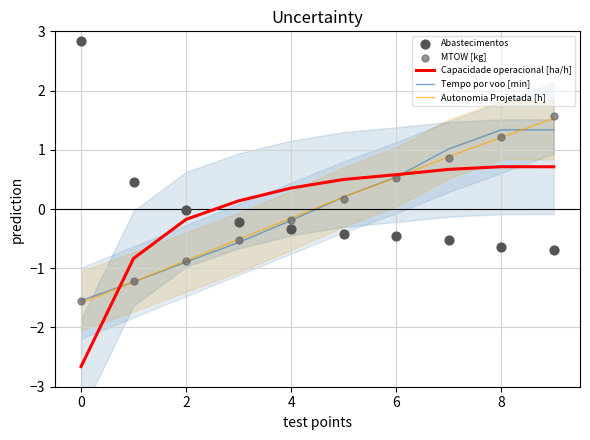

Which series has the widest spread of Y values?

Abastecimentos